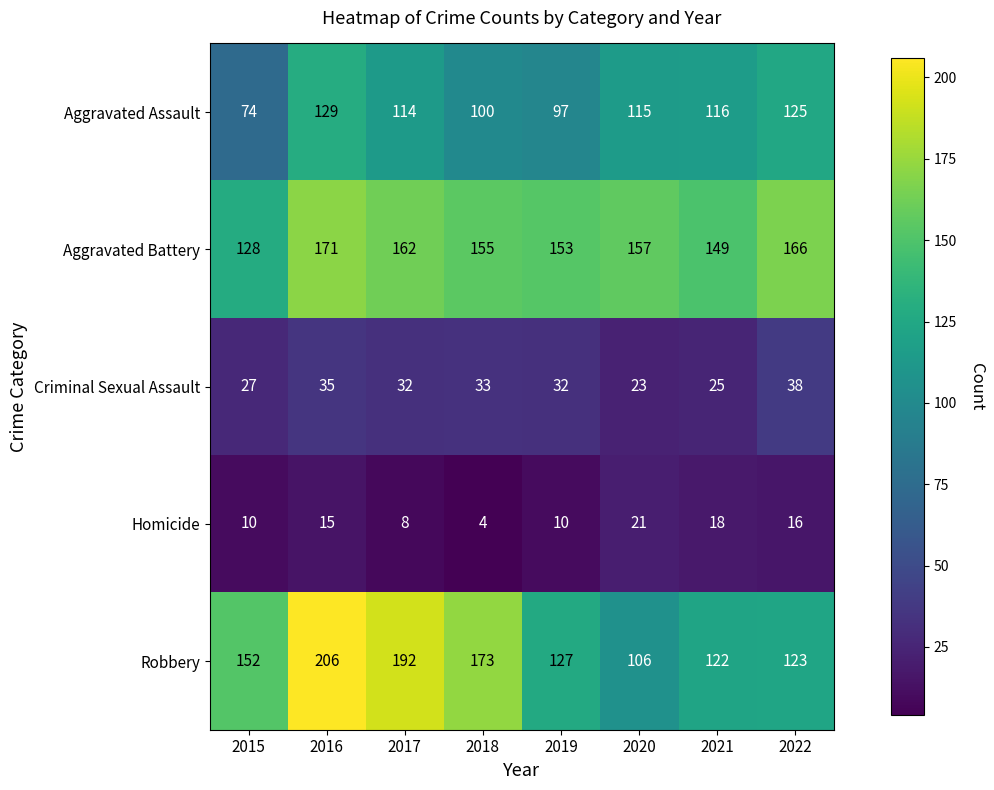

What is the sum of the Robbery values at 2021 and 2015?

274